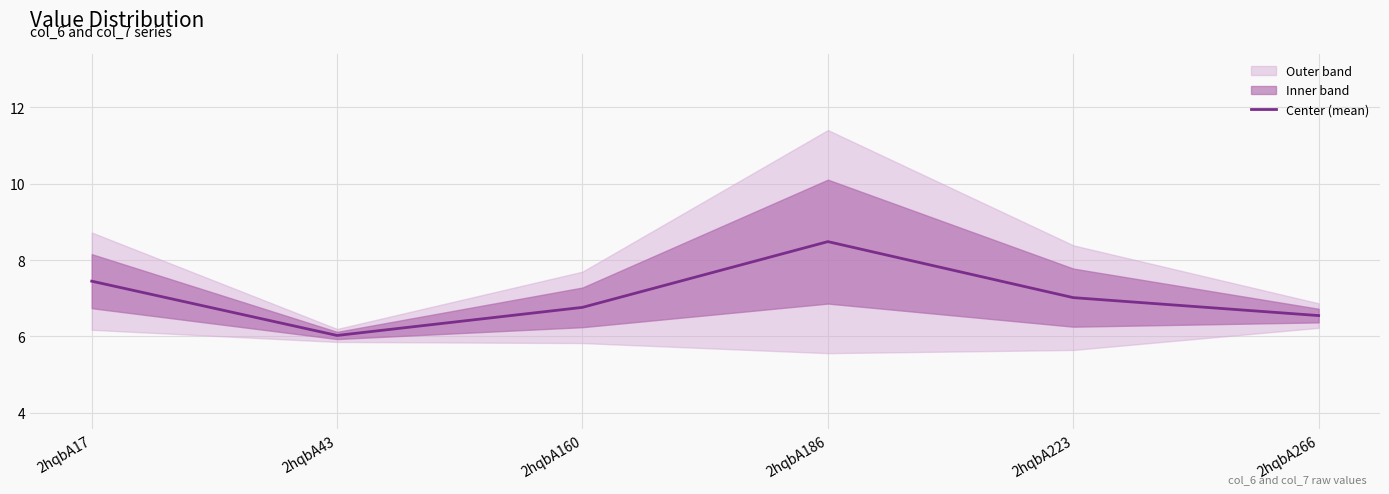

Reading right to left, list all the values displayed in this chart.

2hqbA266=6.5	2hqbA223=7.0	2hqbA186=8.5	2hqbA160=6.8	2hqbA43=6.0	2hqbA17=7.4